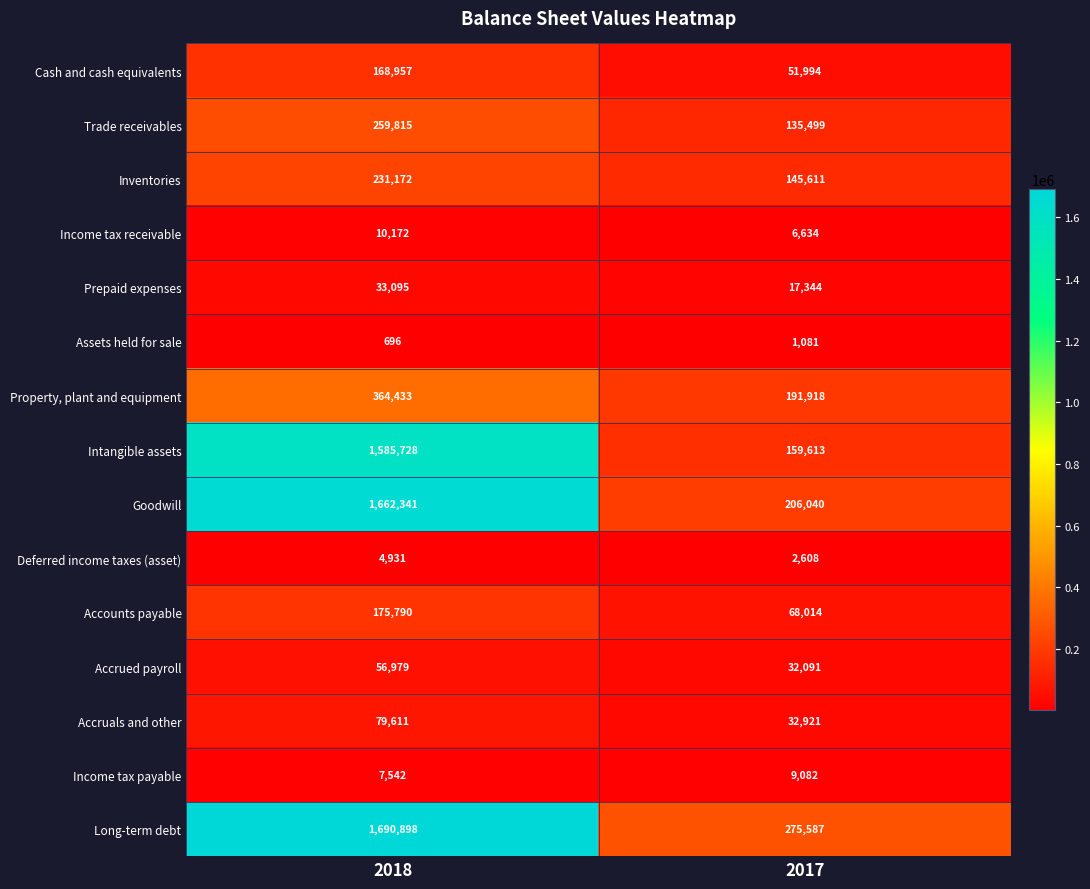

What is the spread (max minus min) of values at 2017?

274506